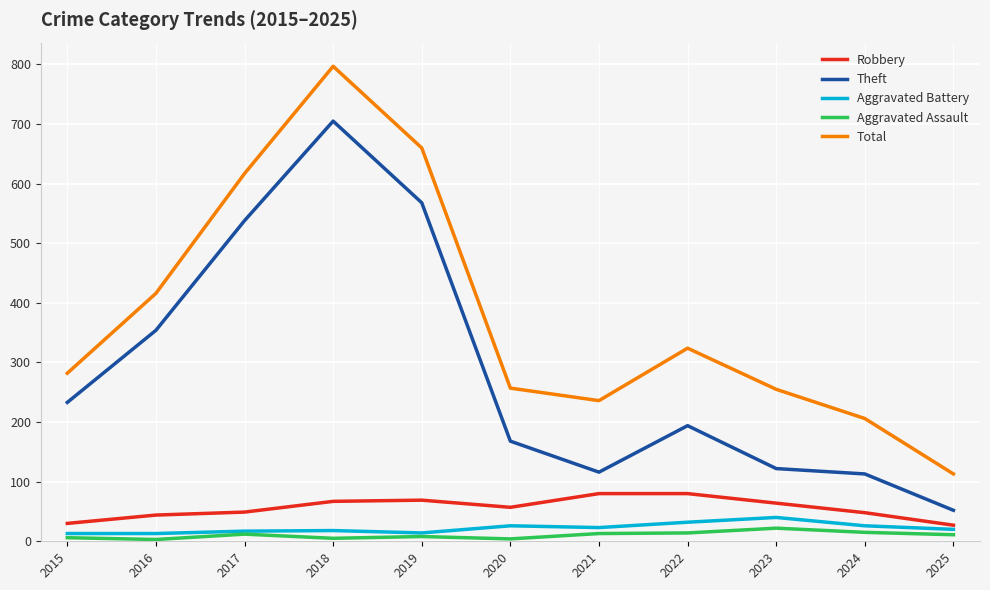

What is the difference between the maximum and minimum values in the Aggravated Assault series?

19